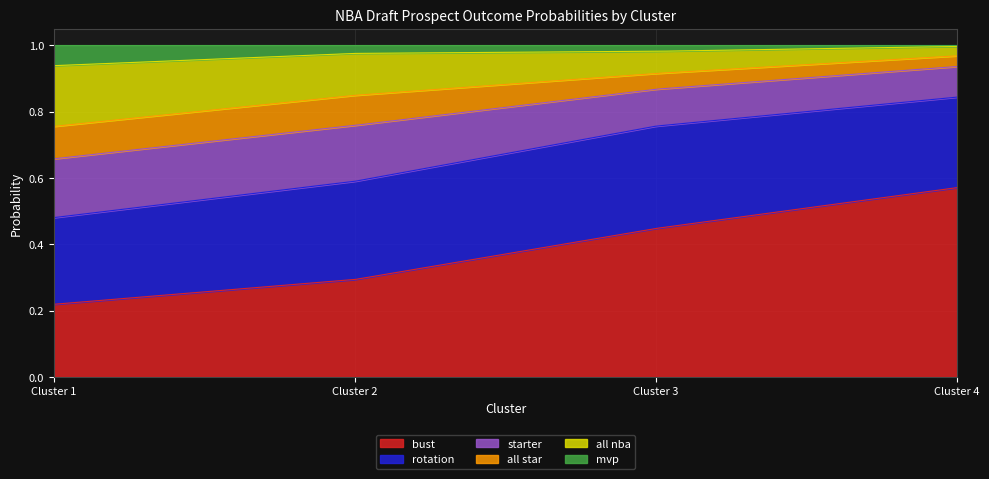

True or false: bust and starter intersect in this chart.

False